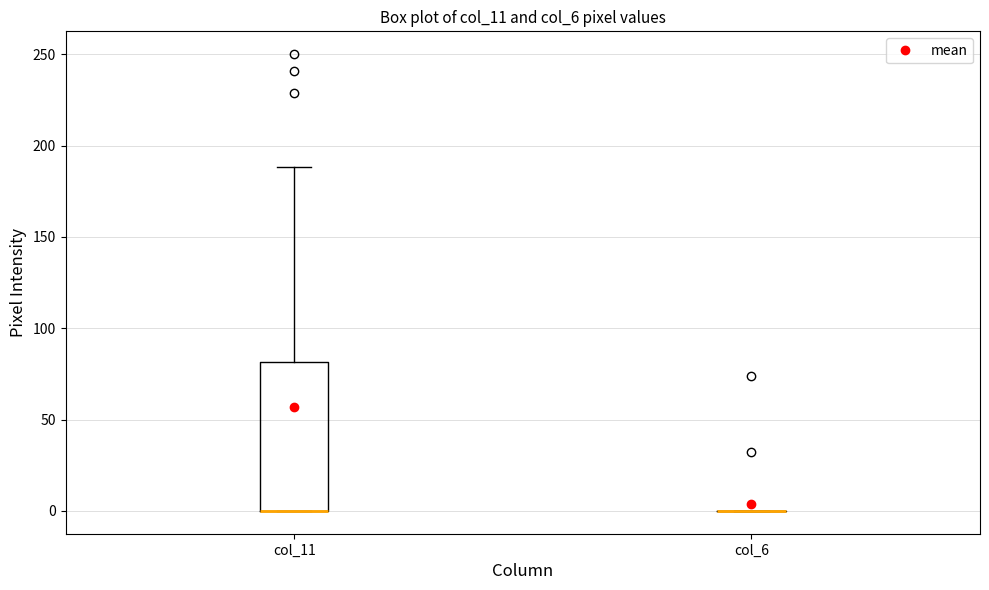

Comparing the boxes themselves (not the whiskers), which one is the tallest?

col_11